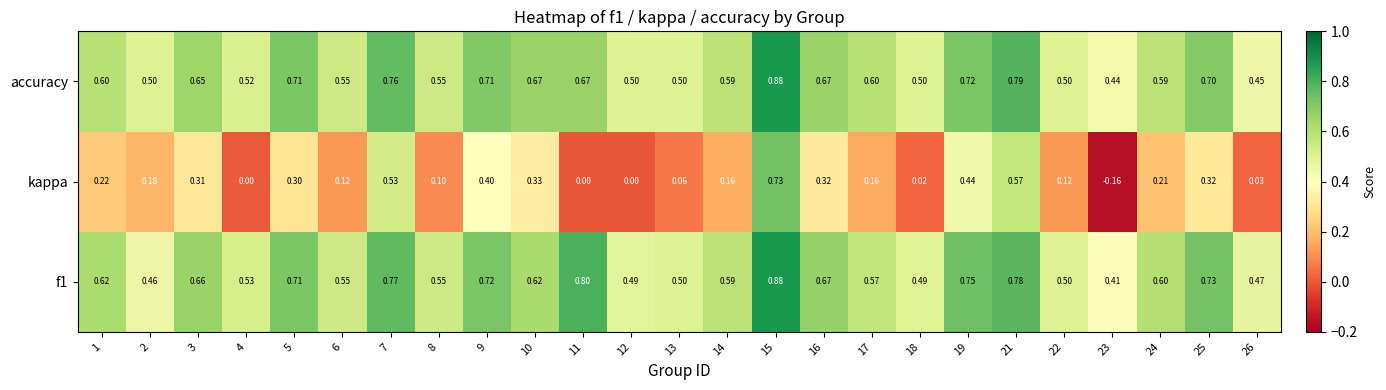

At how many categories does at least one series exceed 0?

25